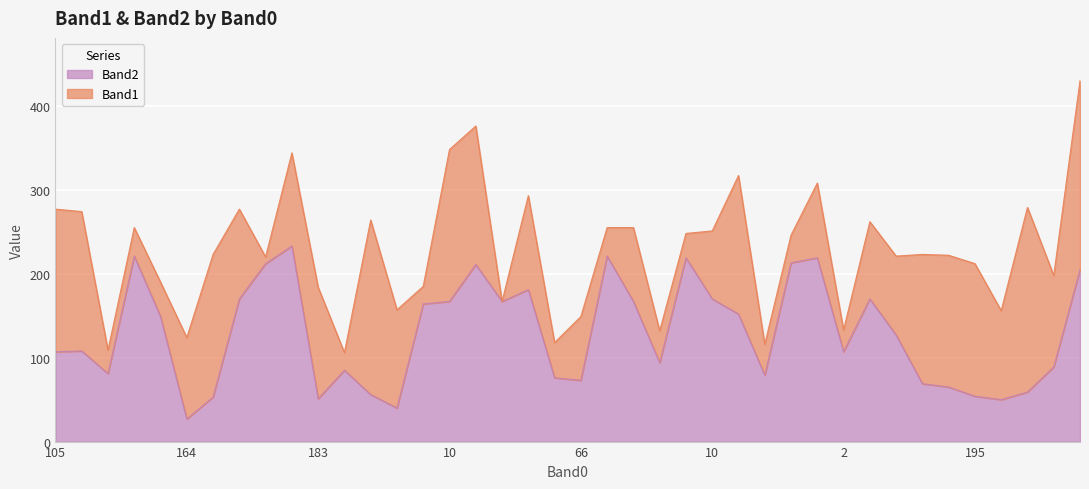

What is the label of the 13th point from the left?

112